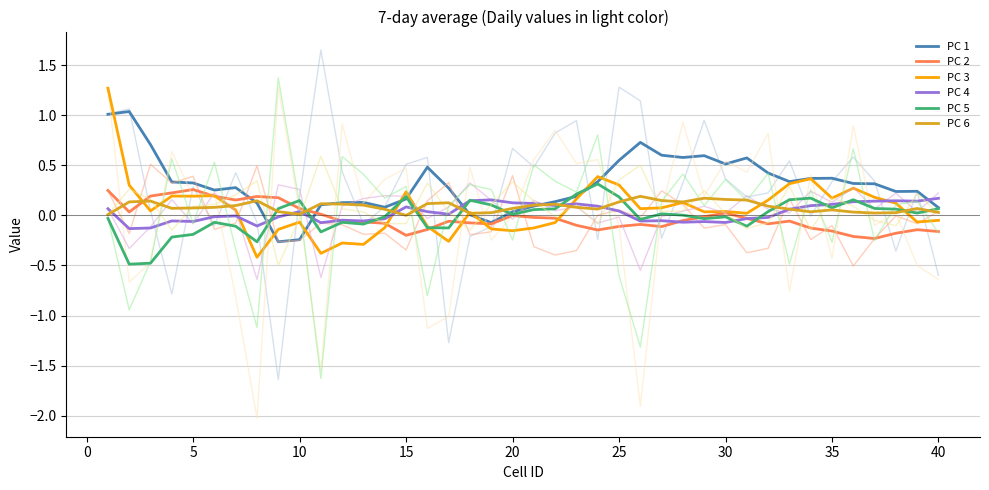

What is the average value of the PC 3 series?

0.1